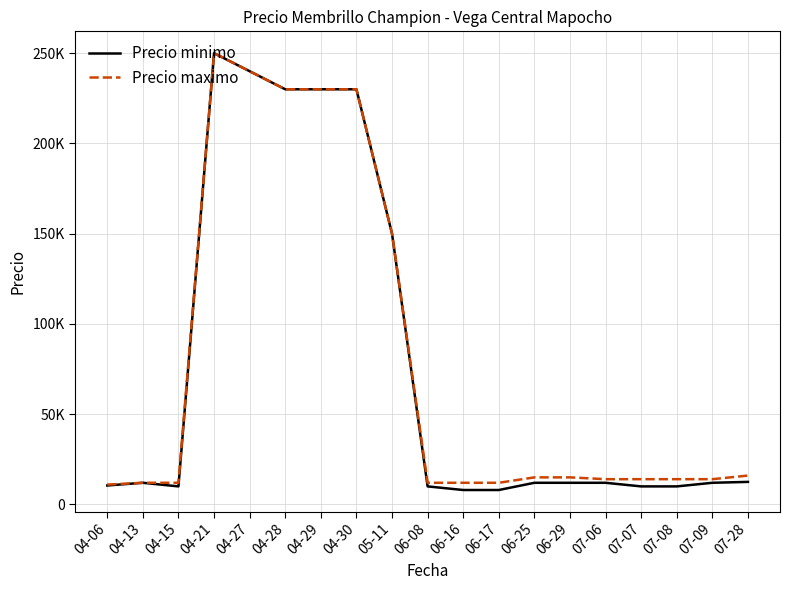

Is this an area chart (filled region under the line)?

No